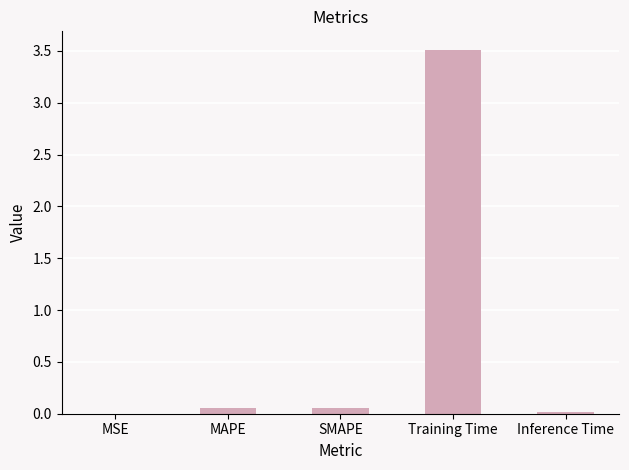

What is the sum of all values?

3.6